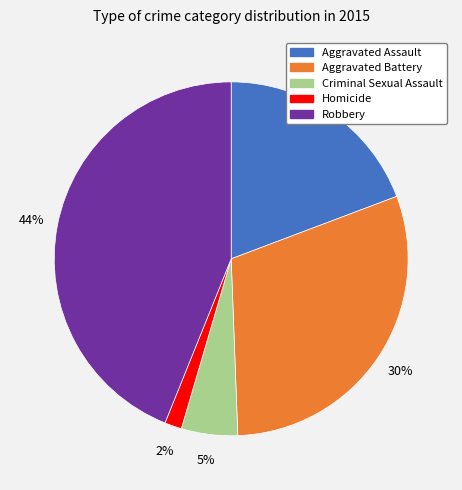

True or false: Aggravated Battery accounts for 44% of the total.

False